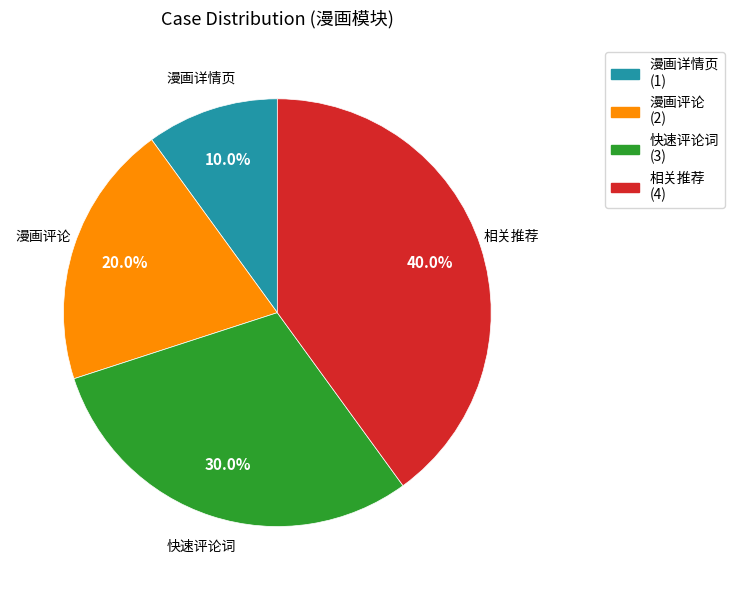

The 漫画详情页 slice represents 10% of the pie. True or false?

True